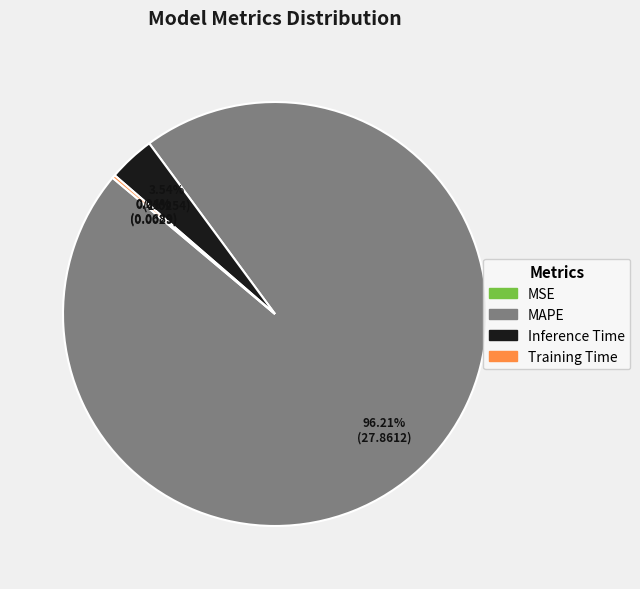

What is the largest slice in the pie chart?

MAPE